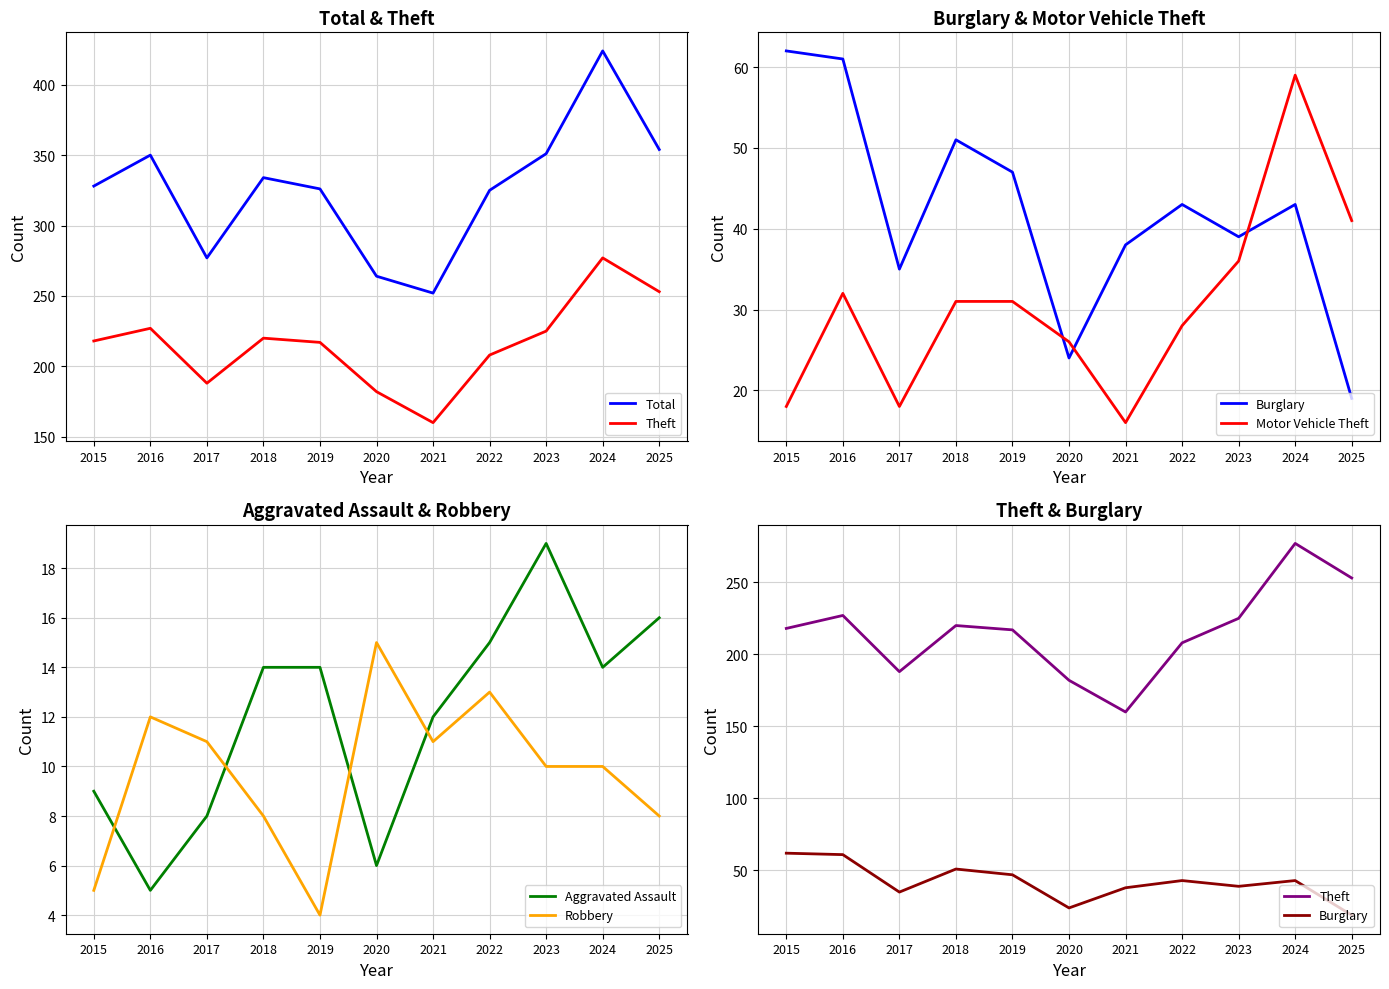

Reading left to right, what are all the values shown in this chart?

Total: 2015=328	2016=350	2017=277	2018=334	2019=326	2020=264	2021=252	2022=325	2023=351	2024=424	2025=354
Theft: 2015=218	2016=227	2017=188	2018=220	2019=217	2020=182	2021=160	2022=208	2023=225	2024=277	2025=253
Burglary: 2015=62	2016=61	2017=35	2018=51	2019=47	2020=24	2021=38	2022=43	2023=39	2024=43	2025=19
Motor Vehicle Theft: 2015=18	2016=32	2017=18	2018=31	2019=31	2020=26	2021=16	2022=28	2023=36	2024=59	2025=41
Aggravated Assault: 2015=9	2016=5	2017=8	2018=14	2019=14	2020=6	2021=12	2022=15	2023=19	2024=14	2025=16
Robbery: 2015=5	2016=12	2017=11	2018=8	2019=4	2020=15	2021=11	2022=13	2023=10	2024=10	2025=8